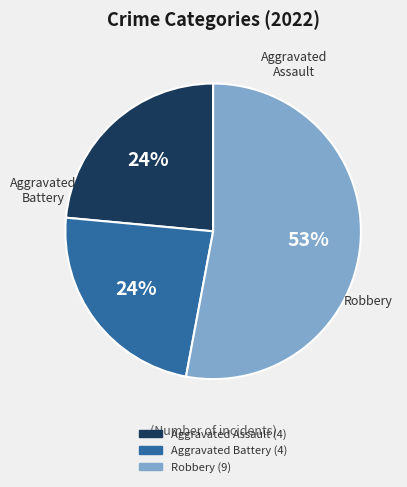

To the nearest percent, what is the difference between the largest and smallest slice percentages?

29%